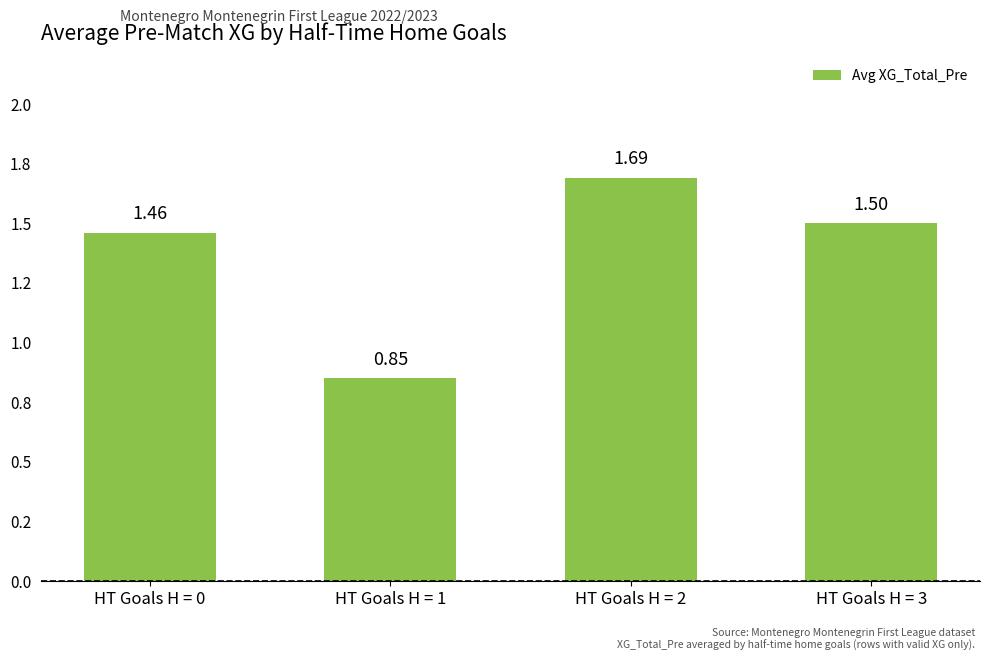

Reading left to right, what are all the values shown in this chart?

1.5	0.8	1.7	1.5